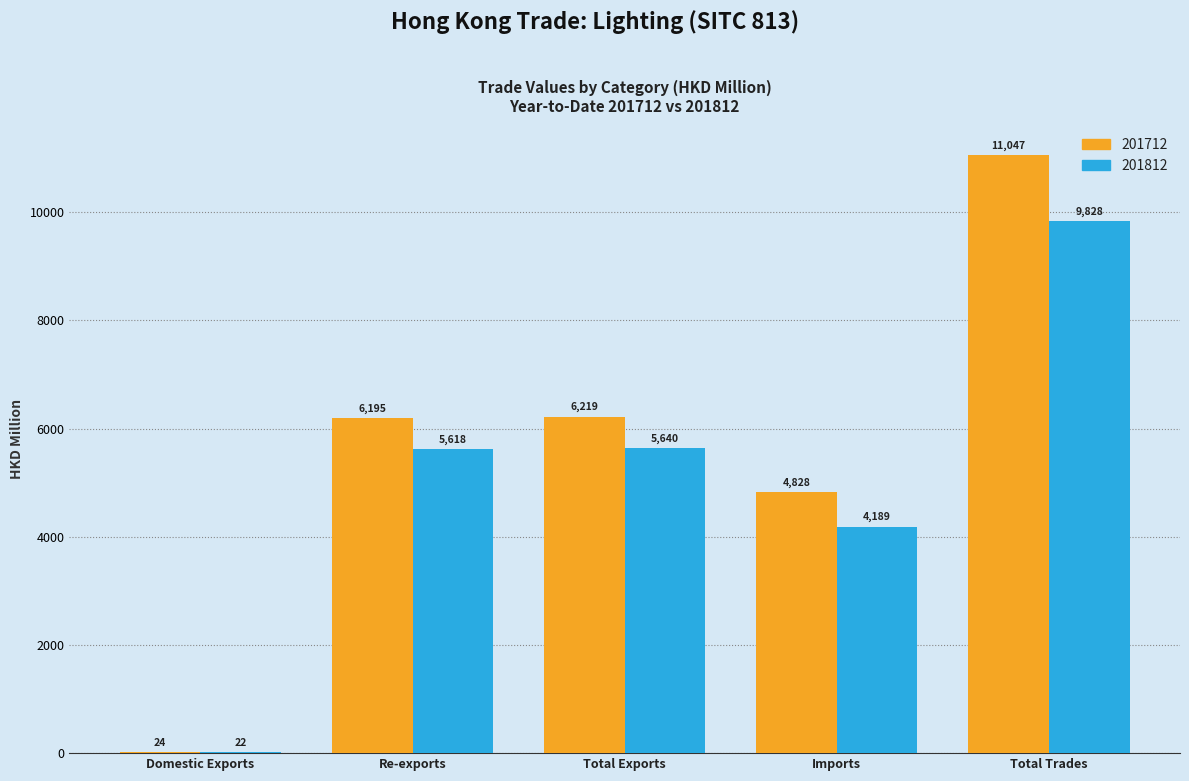

What is the total value across all series at Re-exports?

11813.3